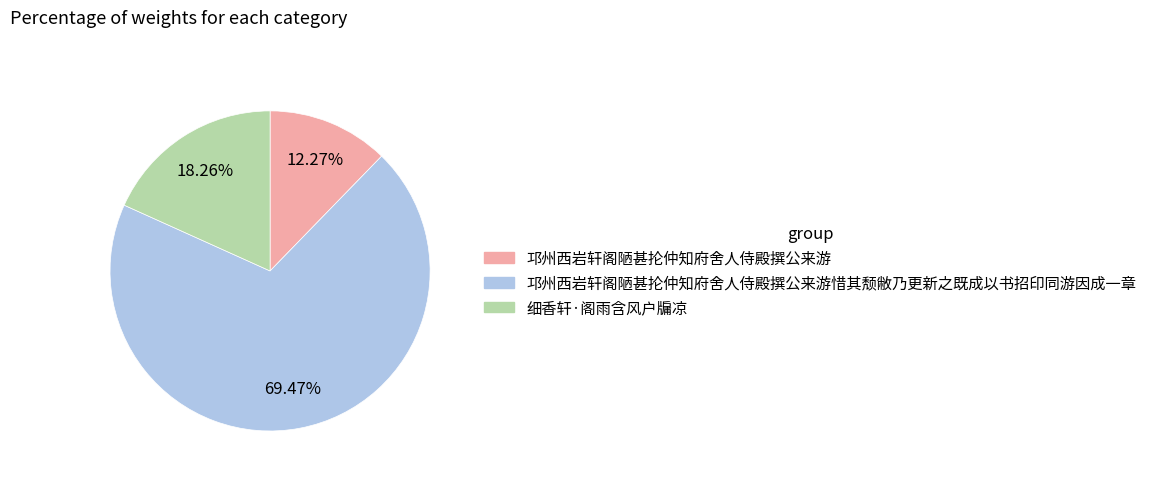

Does any single category account for the majority?

Yes